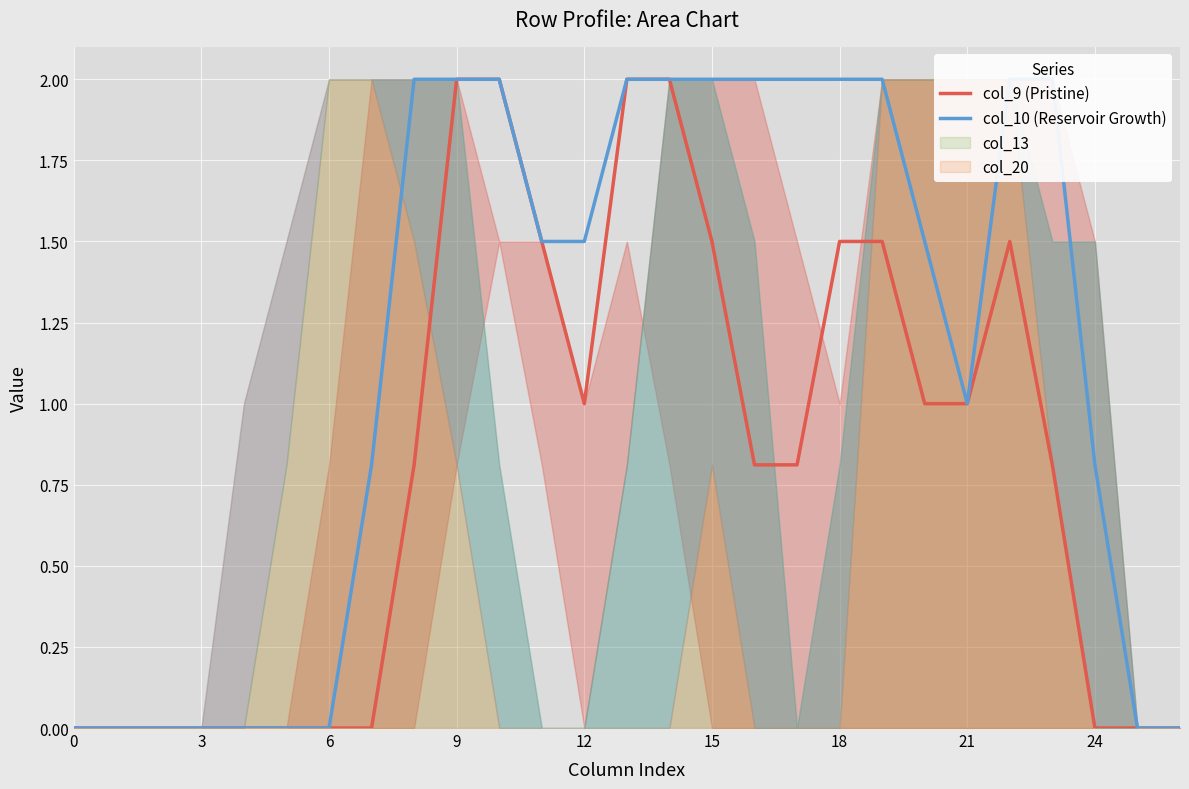

How many values in the col_10 (Reservoir Growth) series exceed 1?

15